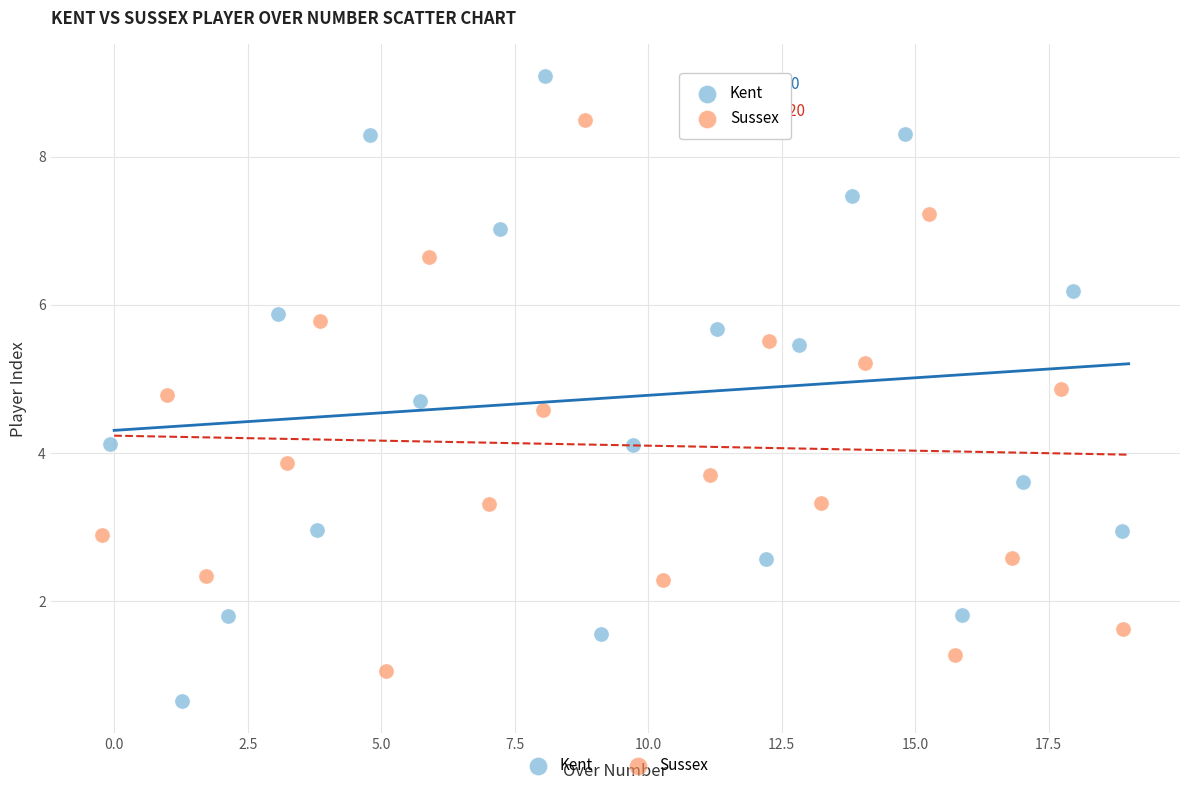

What are all the series names shown in the legend?

Kent, Sussex